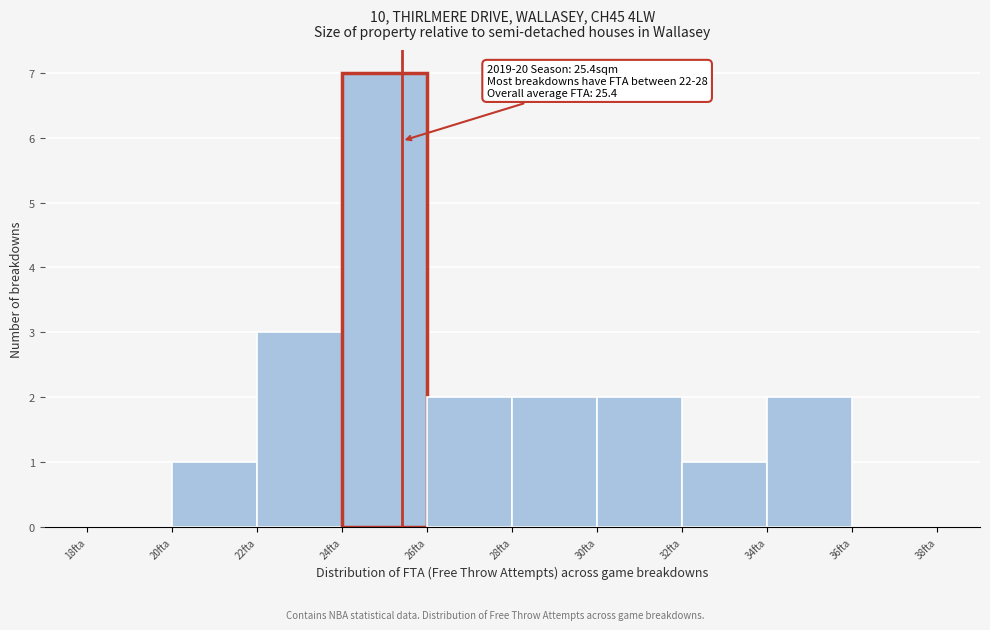

Which range on the x-axis has the tallest bar?

24 to 26